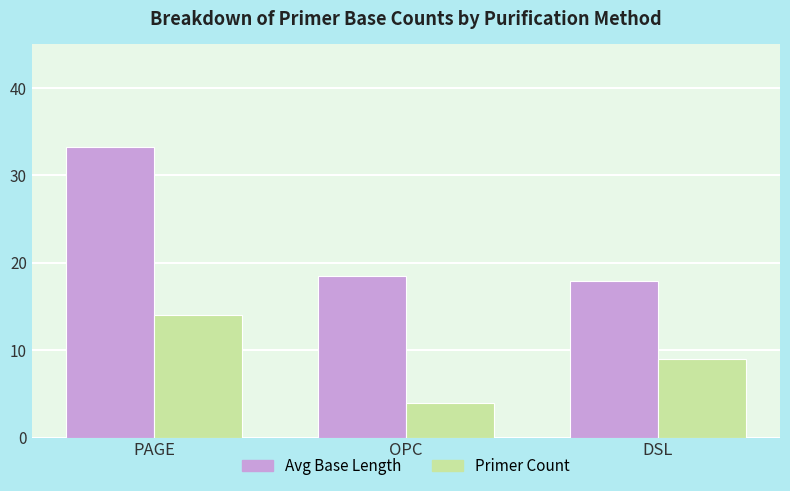

At how many categories does at least one series exceed 19?

1